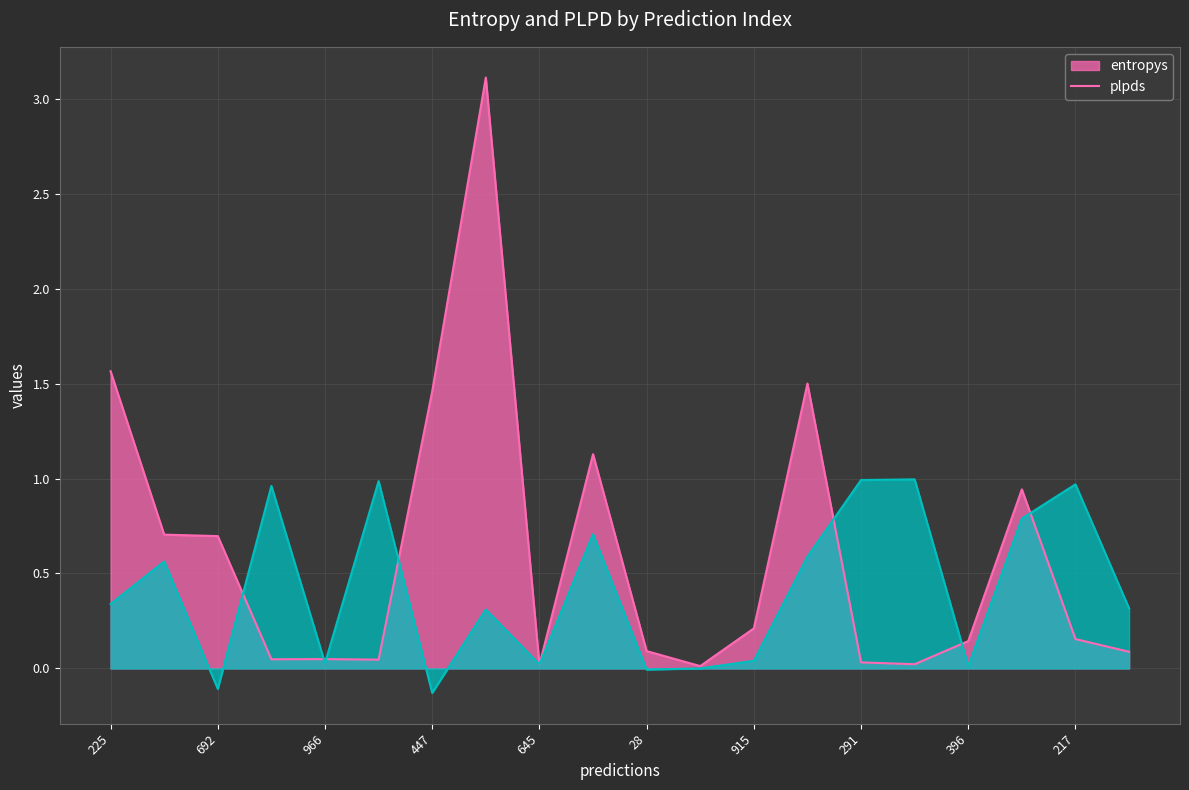

Is it true that entropys equals 0.1 at 28?

True